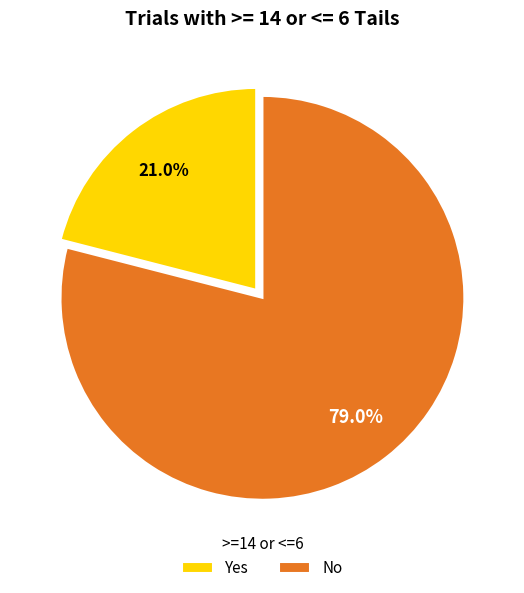

Which category has the biggest portion of the pie?

No